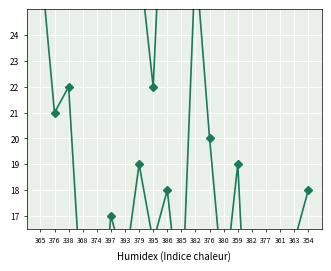

At which category is the sum across all series the highest?

338